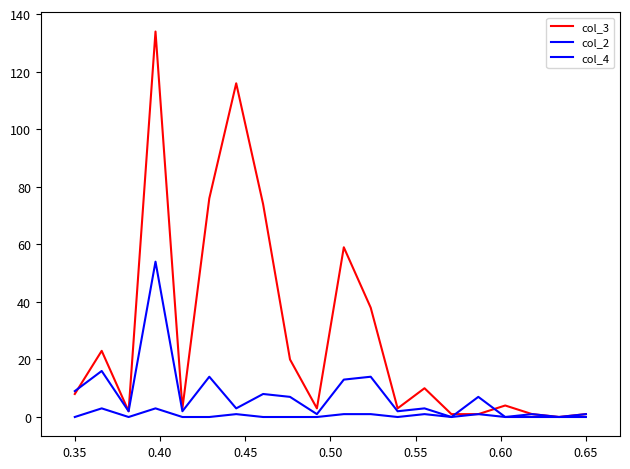

At which label is col_4 closest to 1?

0.65